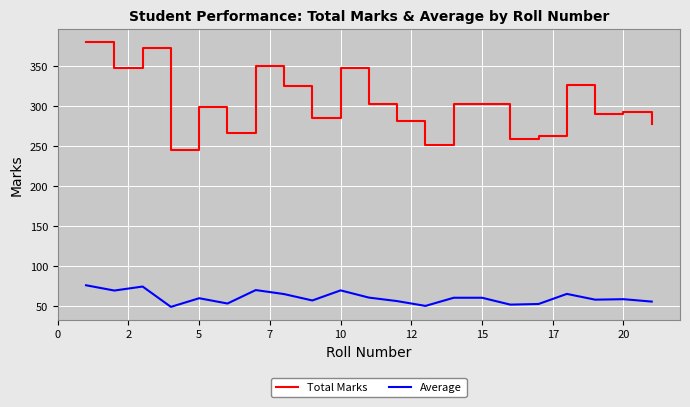

Rank the series by their average value, from highest to lowest.

Total Marks, Average